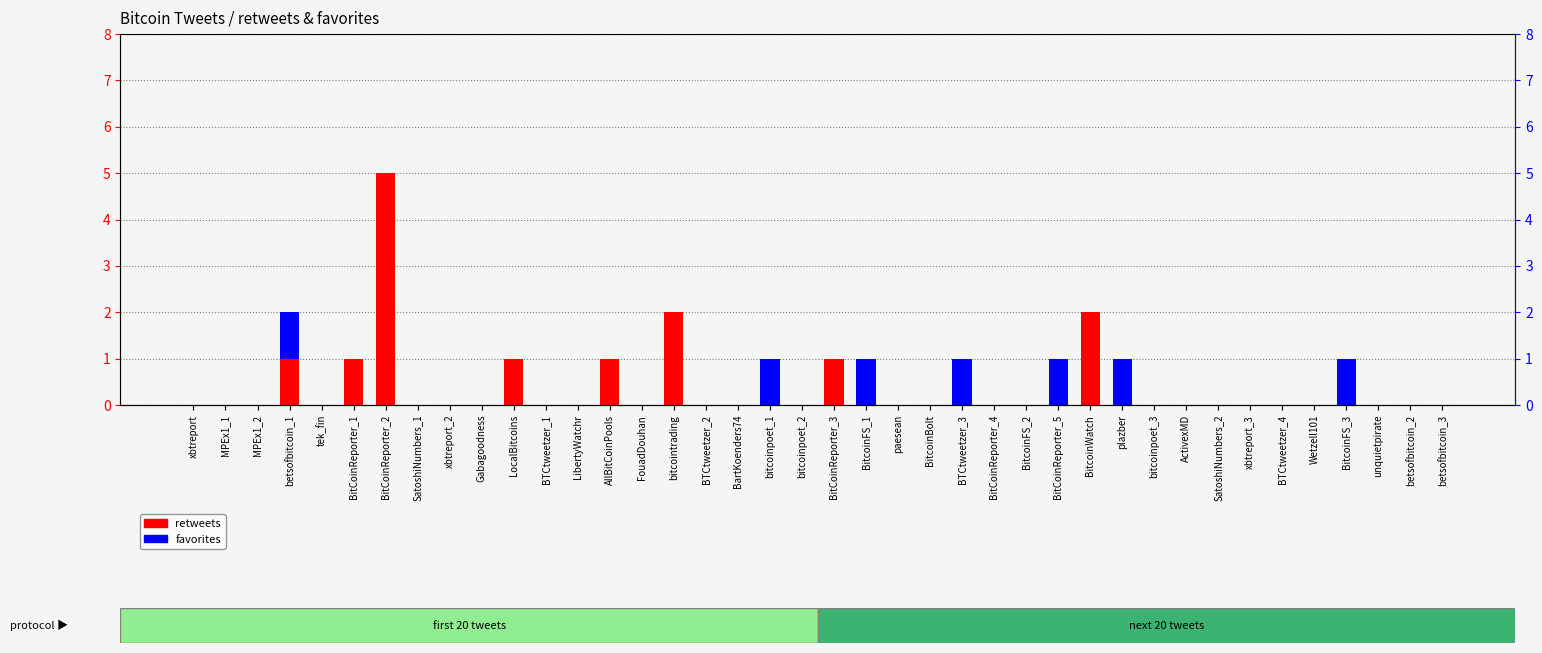

What is the sum of all retweets values?

14